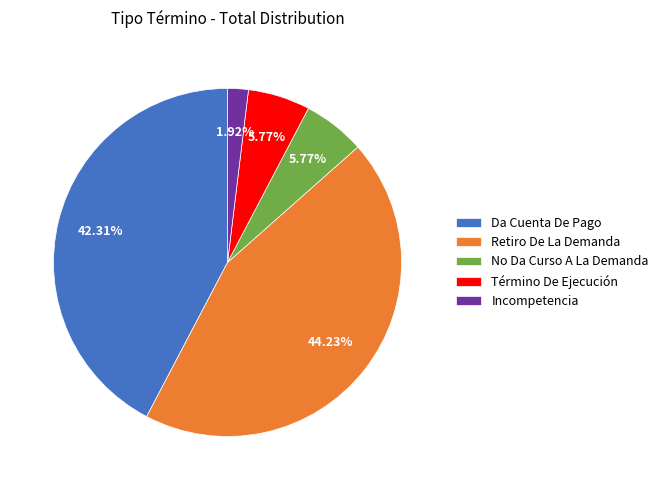

To the nearest percent, what is the combined percentage of Da Cuenta De Pago and No Da Curso A La Demanda?

48%